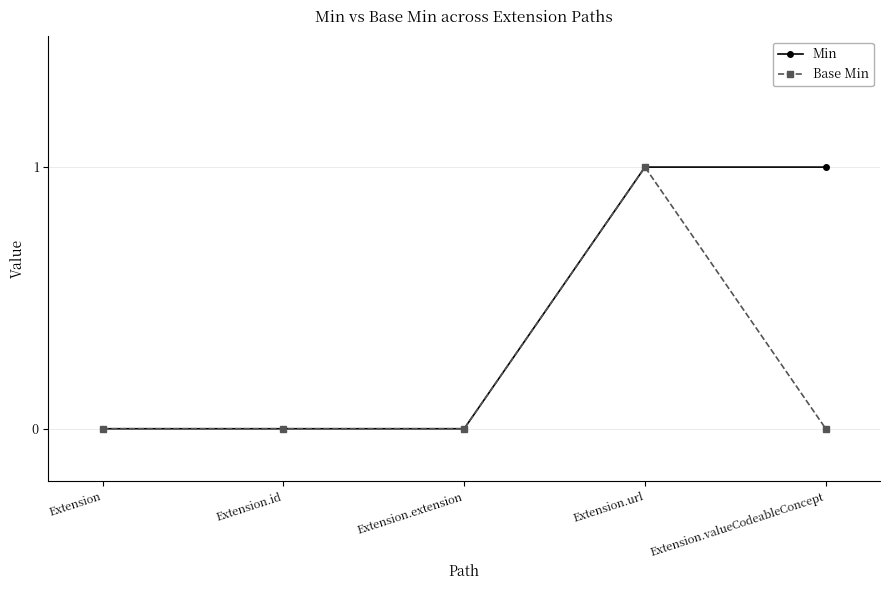

Rank the series by their average value, from lowest to highest.

Base Min, Min